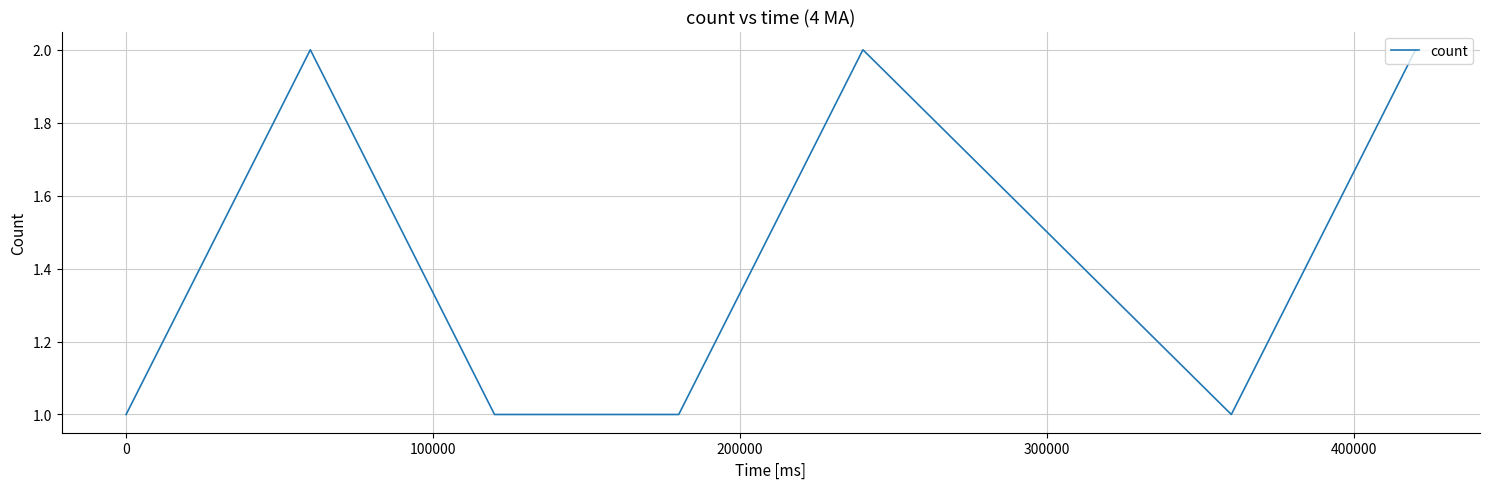

True or false: there are more than 0 points higher than both neighbors.

True